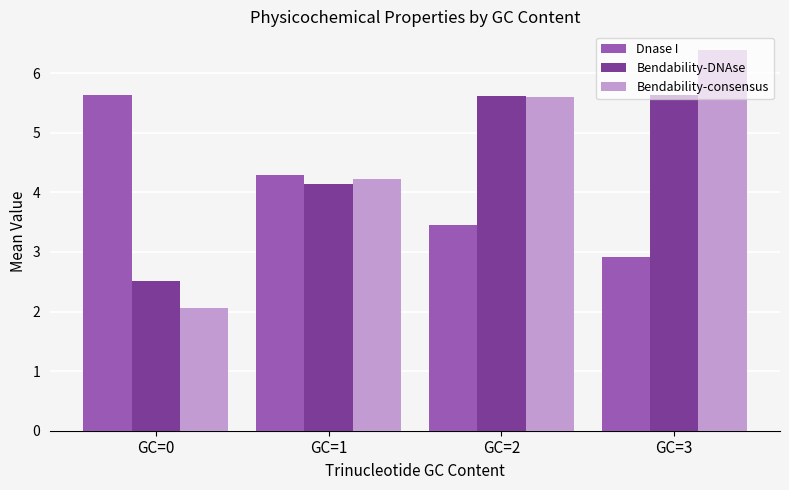

The value of Bendability-DNAse at GC=3 is 7.7. True or false?

False